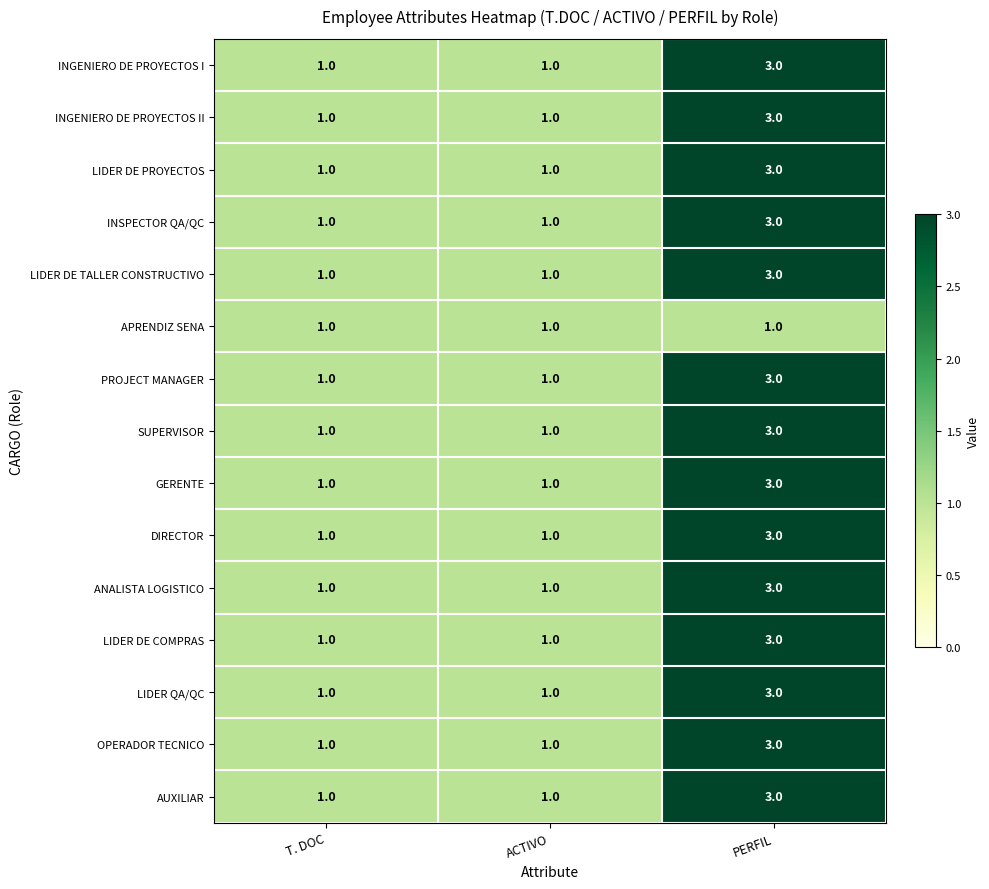

At which category is the sum across all series the highest?

PERFIL